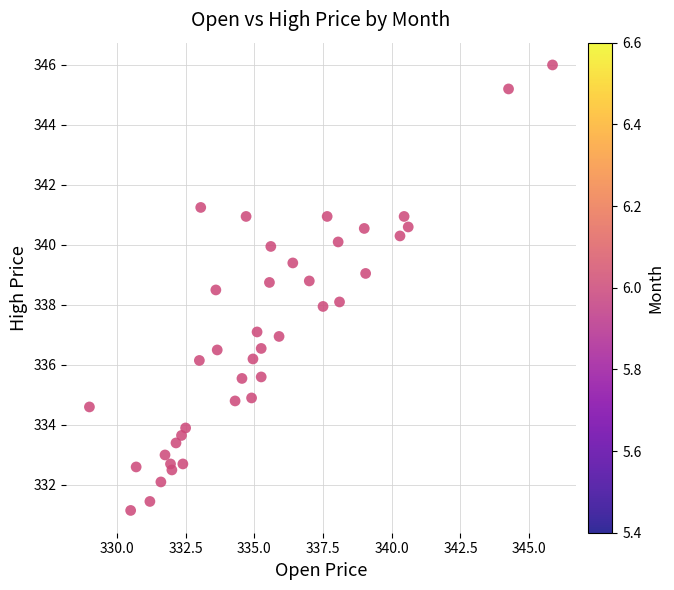

What is the range of X values (max minus min)?

16.9